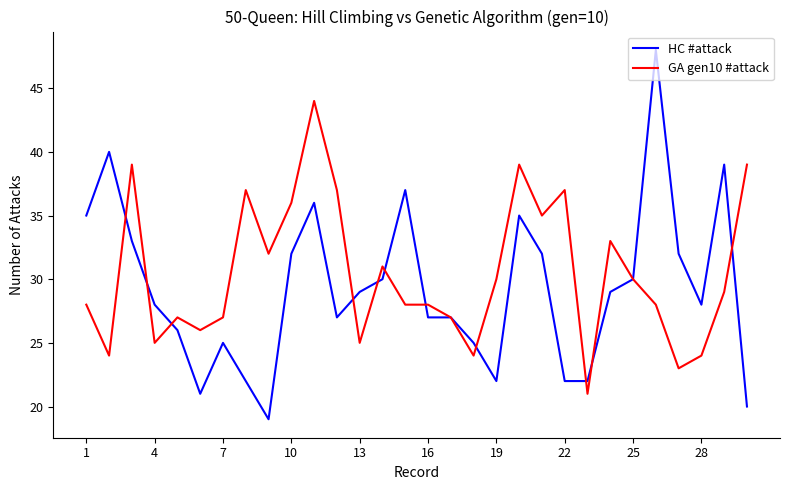

Rank the series by their maximum value, from lowest to highest.

GA gen10 #attack, HC #attack